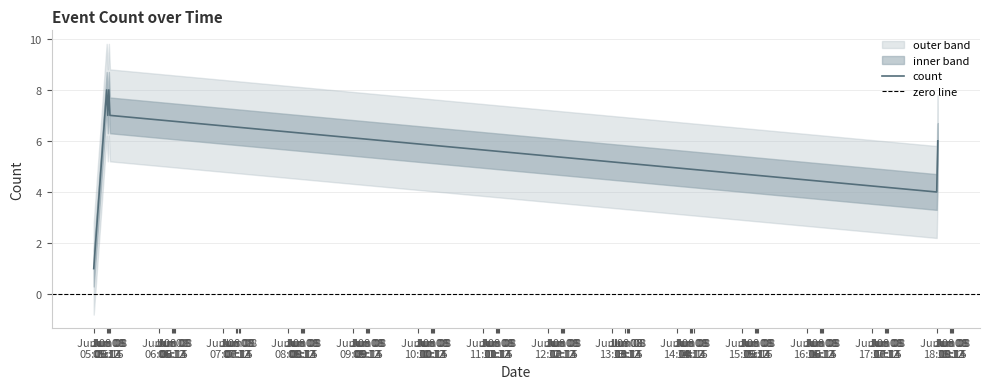

What value does the data have at 2019-06-08 18:01:00?

6